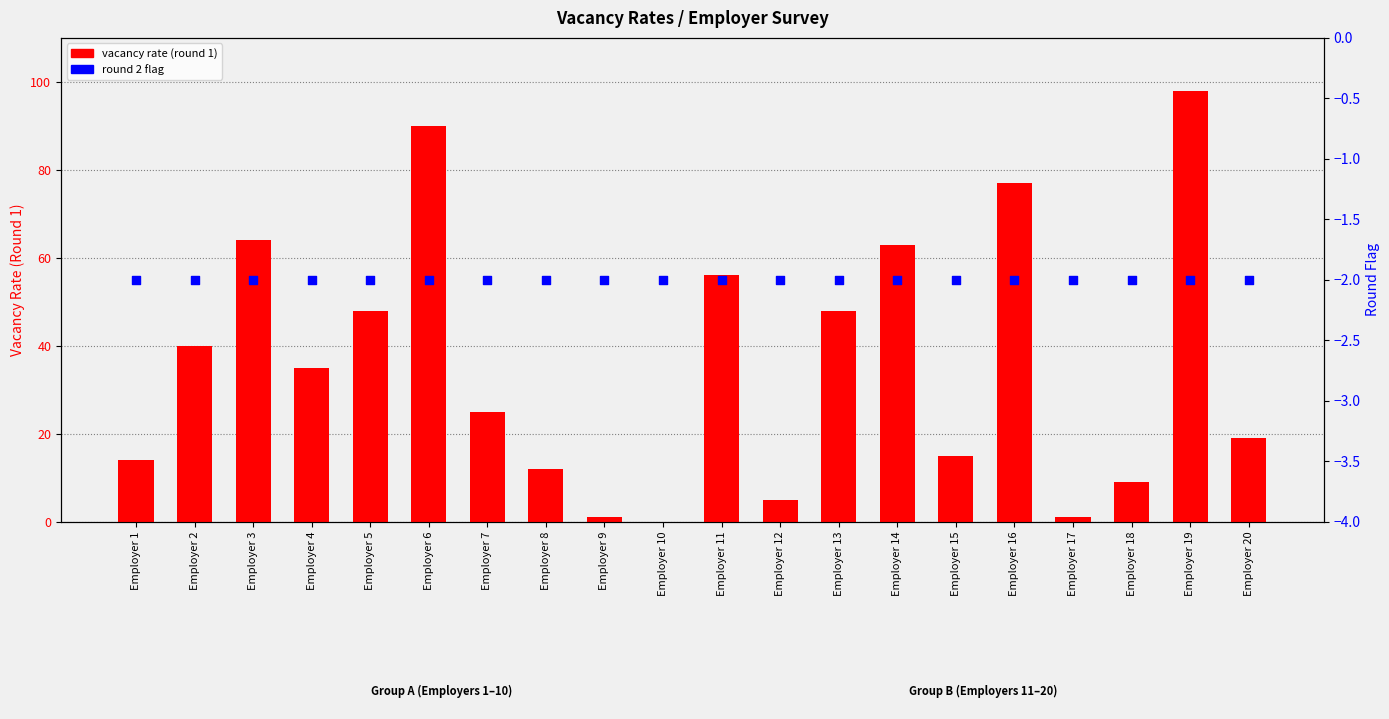

At how many categories does at least one series exceed 83?

2